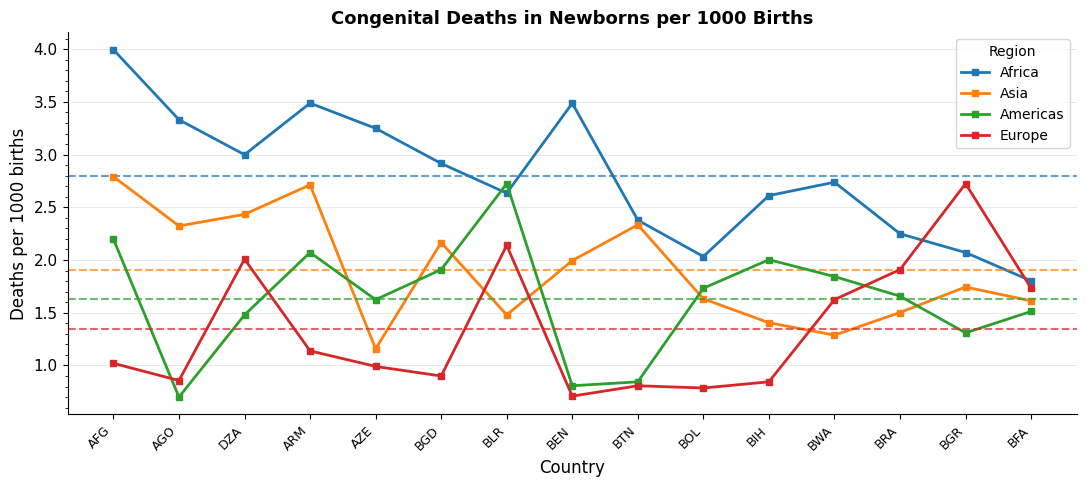

Which series ends up on top after the final intersection of Asia and Europe?

Europe